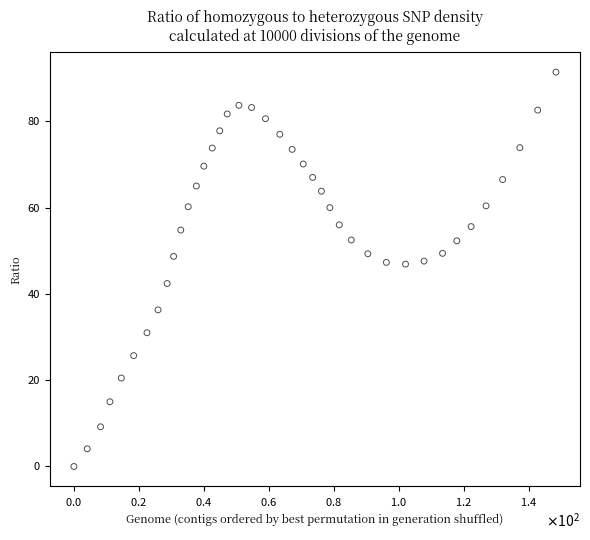

What is the range of Y values (max minus min)?

91.4